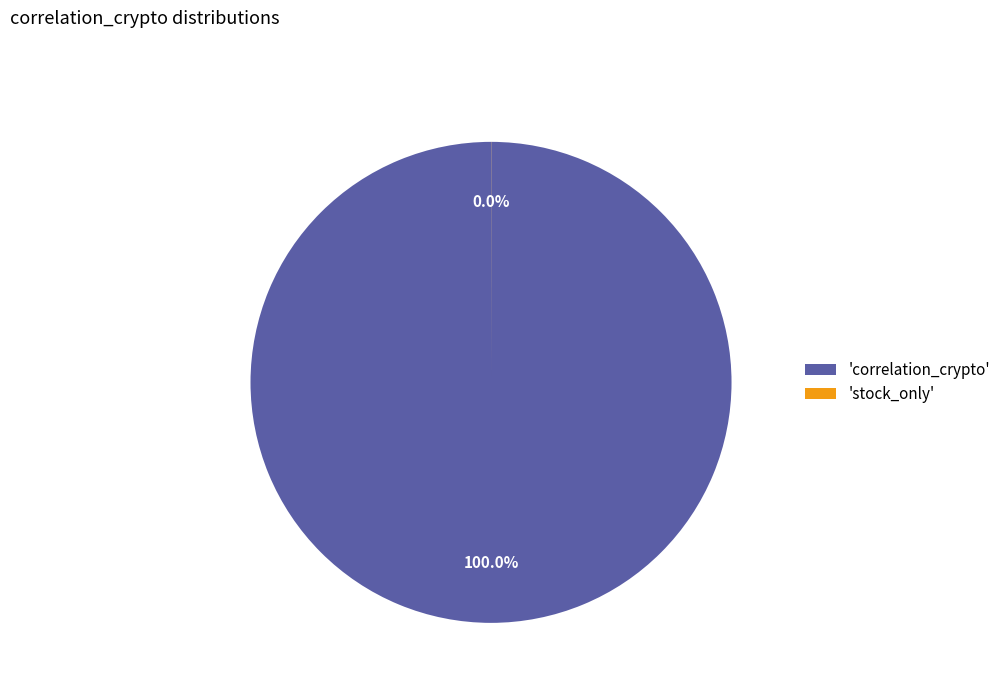

Which slice is the largest?

'correlation_crypto'